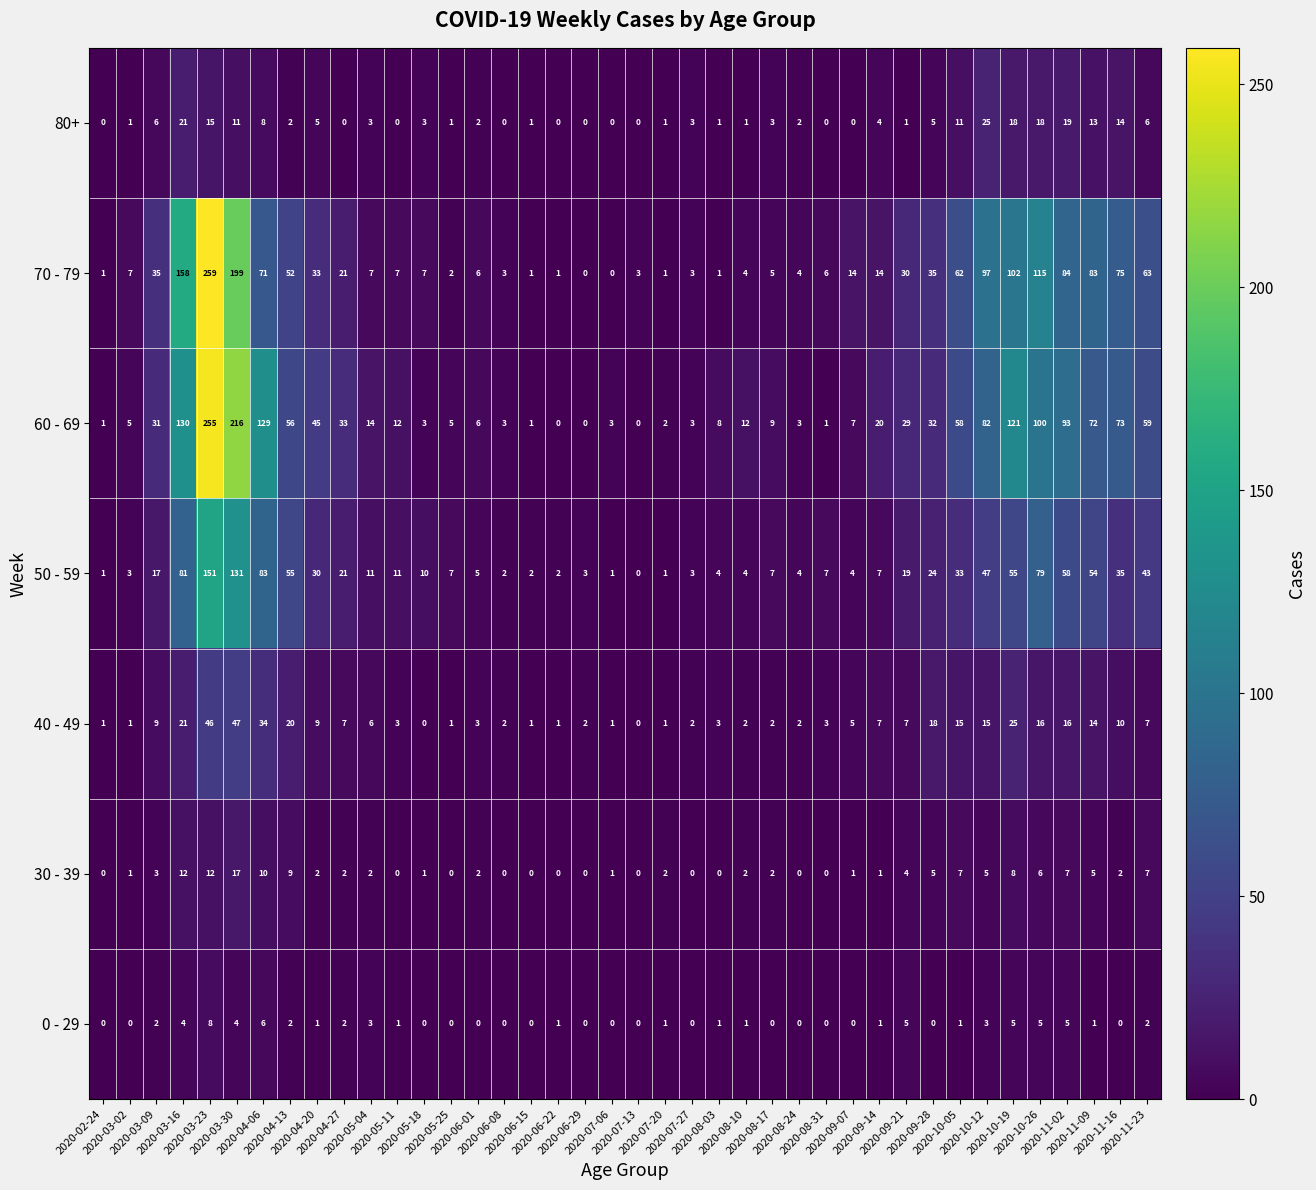

What is the greatest value displayed?

259